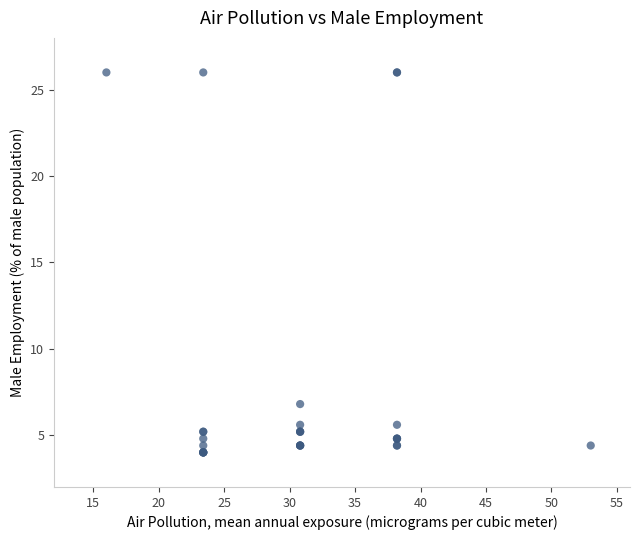

What Y value in the scatter plot is closest to 15?

6.8